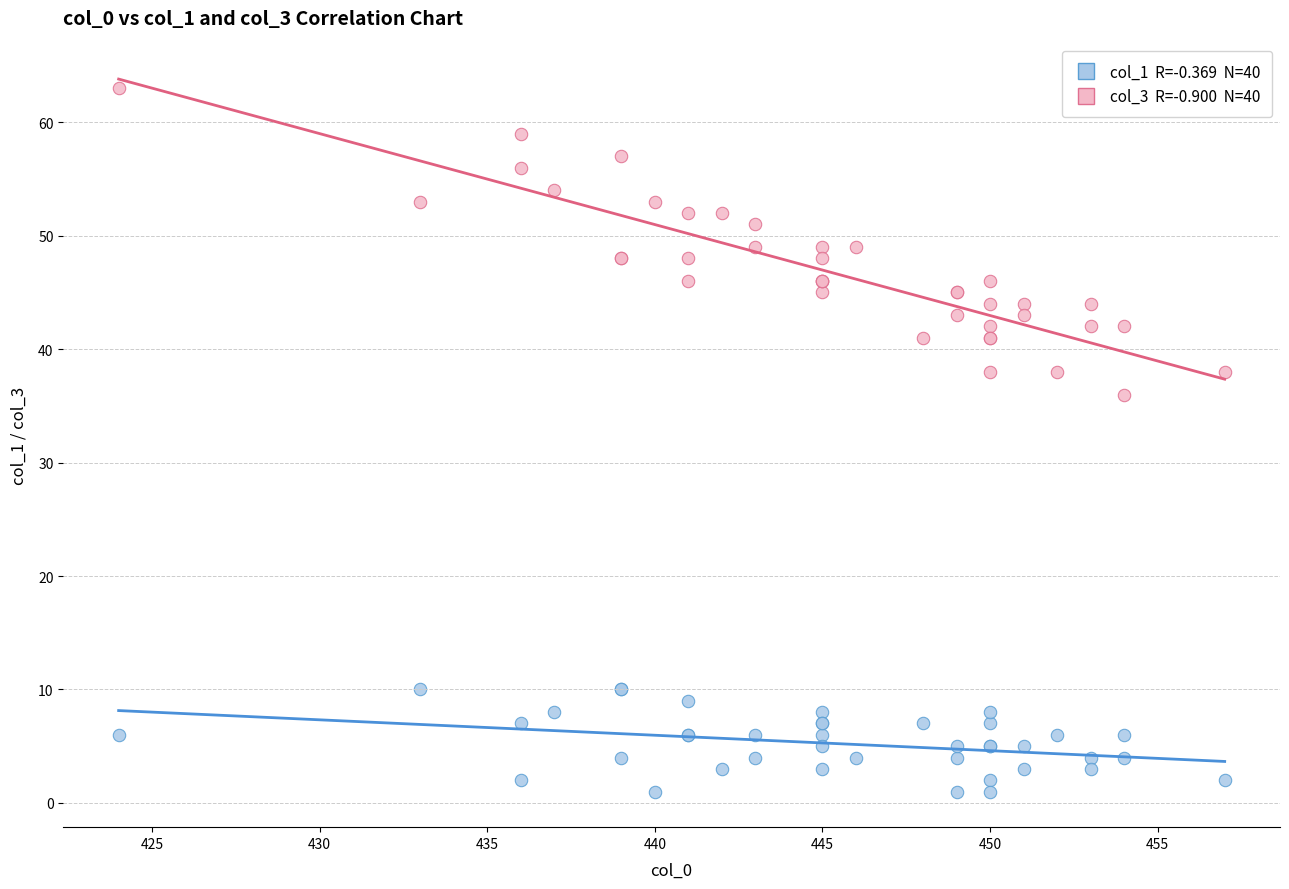

Across all series, what Y value is closest to 32?

36